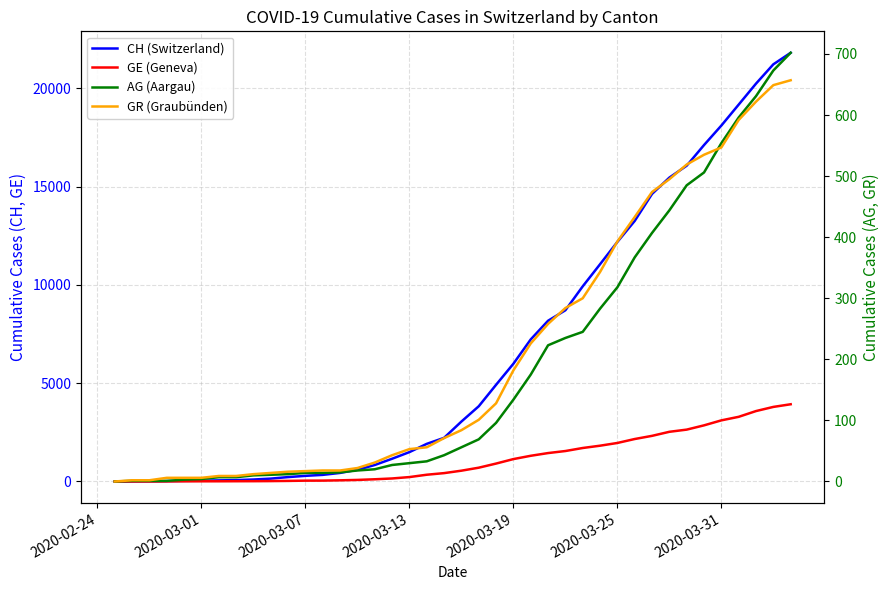

Is the value of CH (Switzerland) at 27 greater than the value of GR (Graubünden) at 38?

Yes